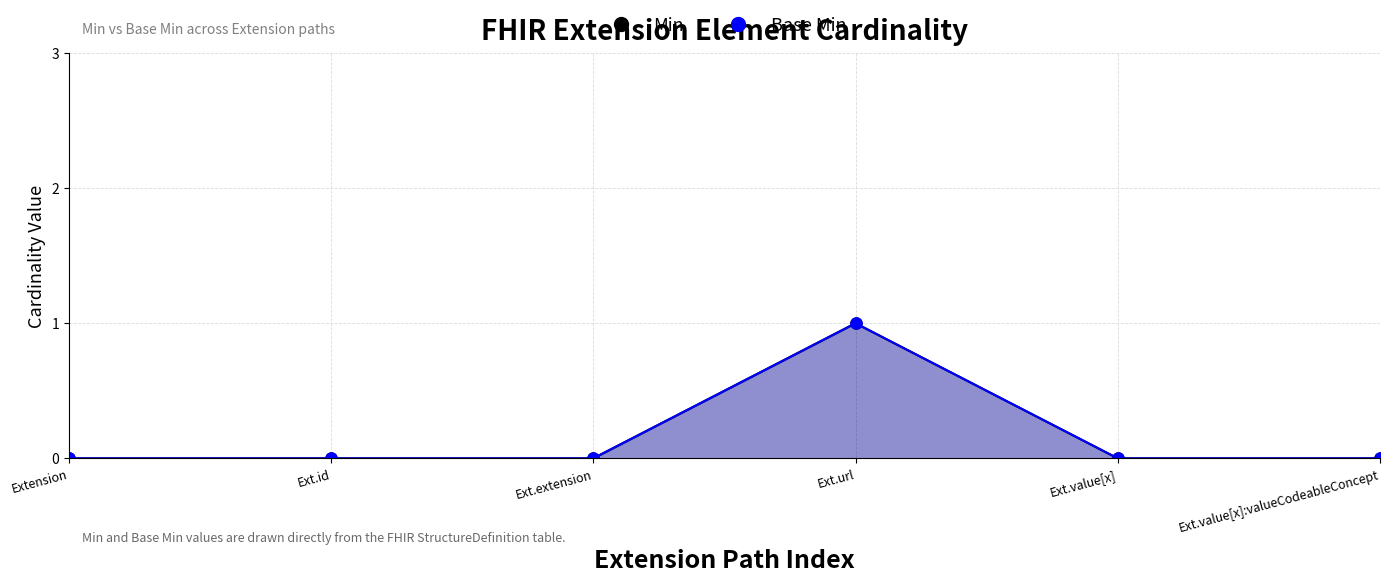

How many interior local peaks does the Min series have?

1